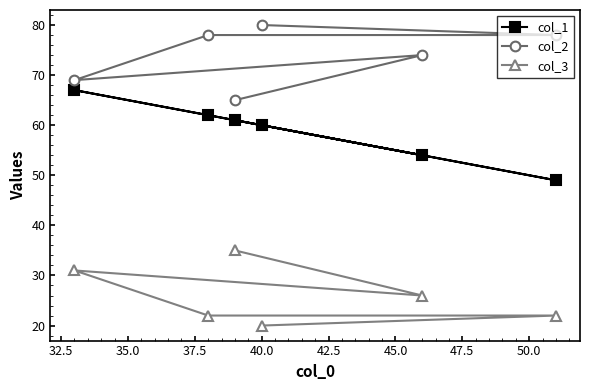

Reading left to right, extract all data points from this chart.

col_1: 67	62	61	60	54	49
col_2: 69	78	65	80	74	78
col_3: 31	22	35	20	26	22